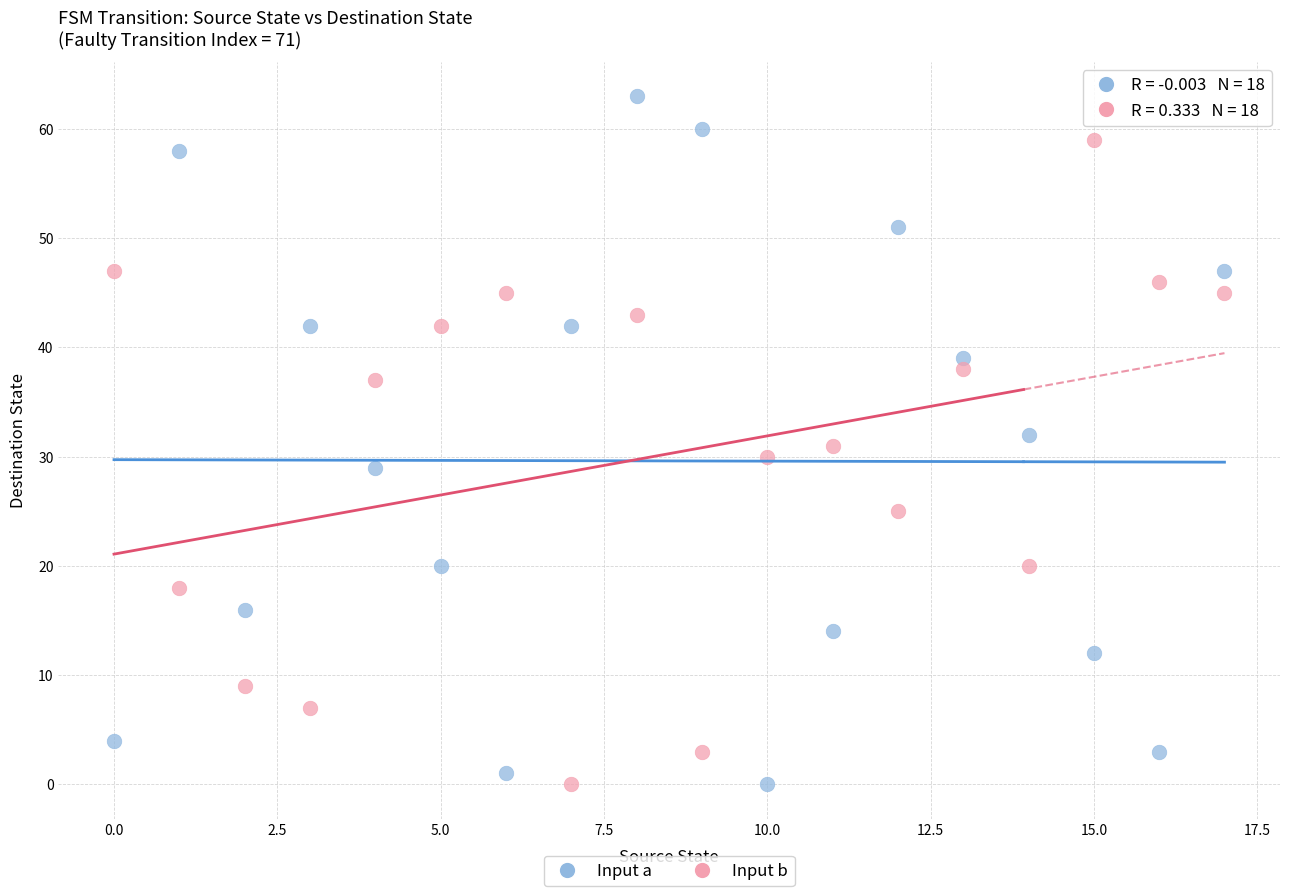

Which series reaches the maximum Y coordinate?

Input a